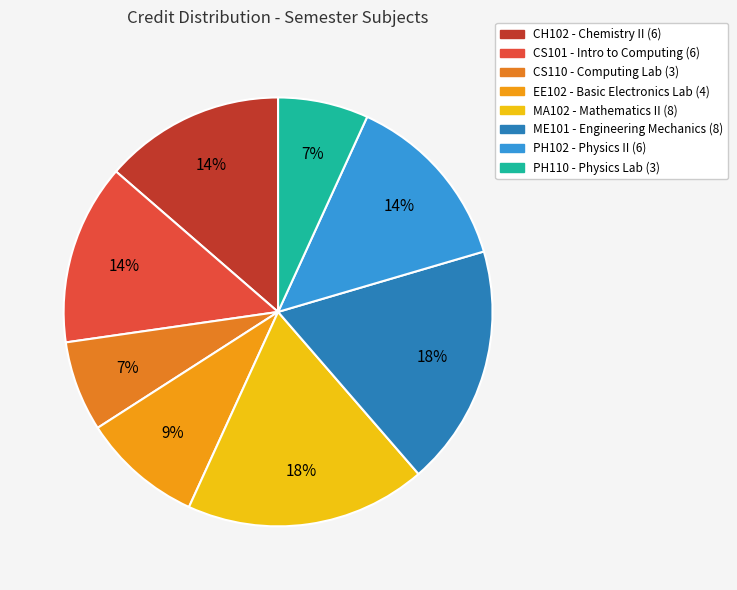

Count the number of slices in the pie.

8